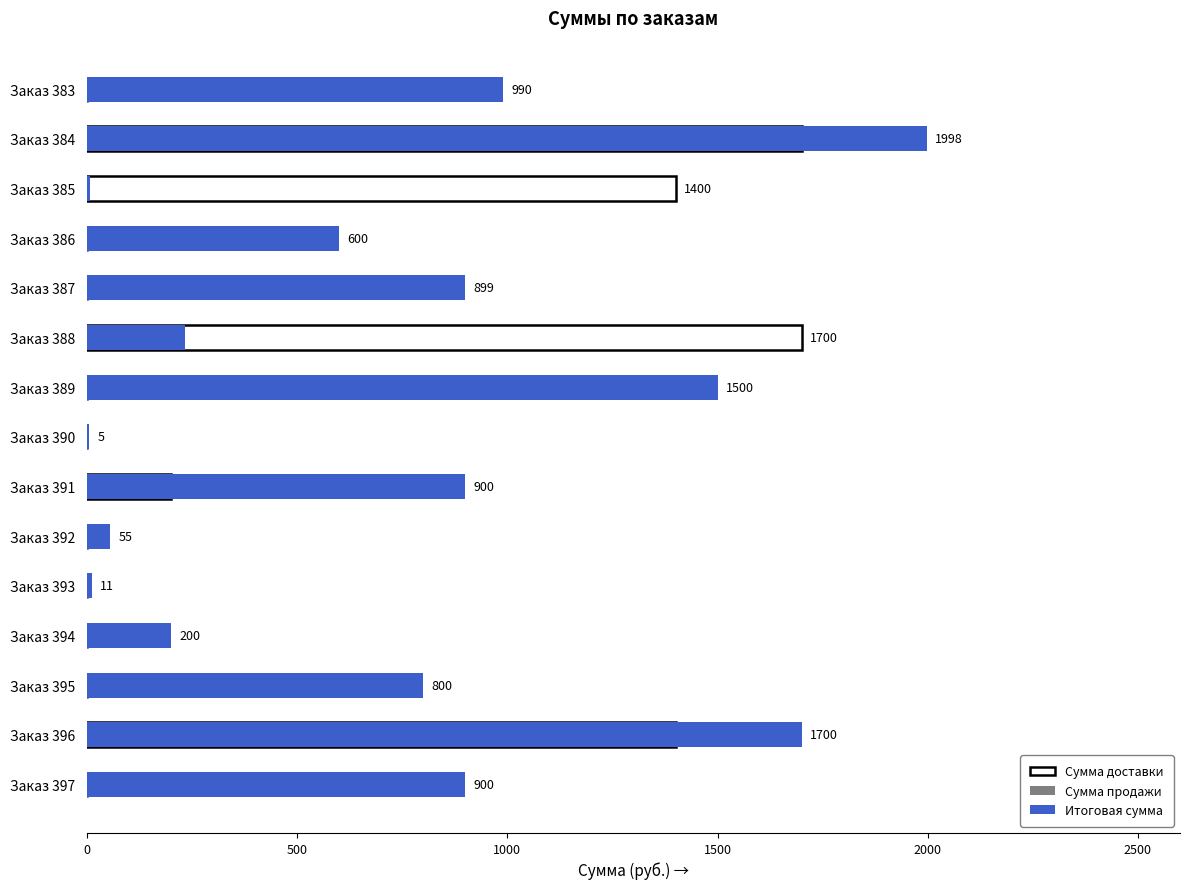

What is the difference between the second highest and second lowest values in the Сумма продажи series?

1694